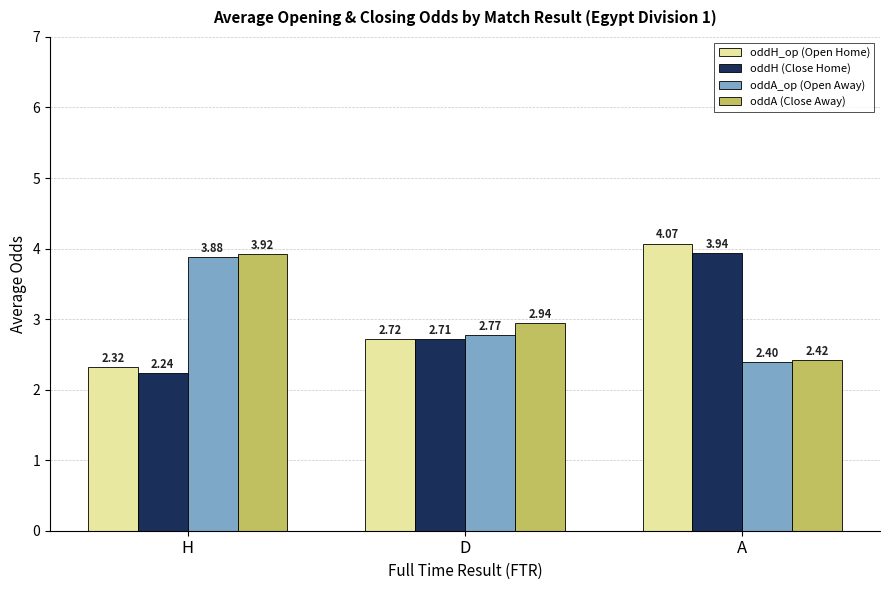

How many bars are there in total?

12